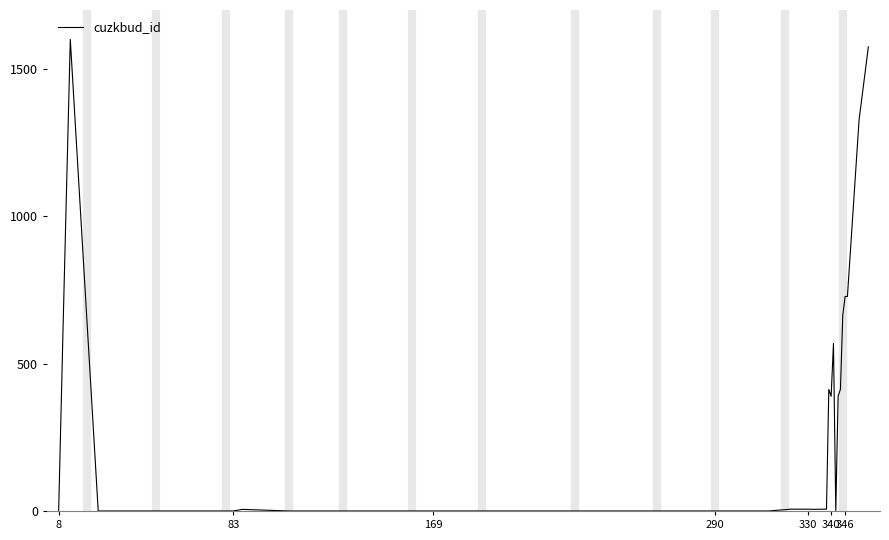

What is the difference between the maximum and minimum values?

1600.0